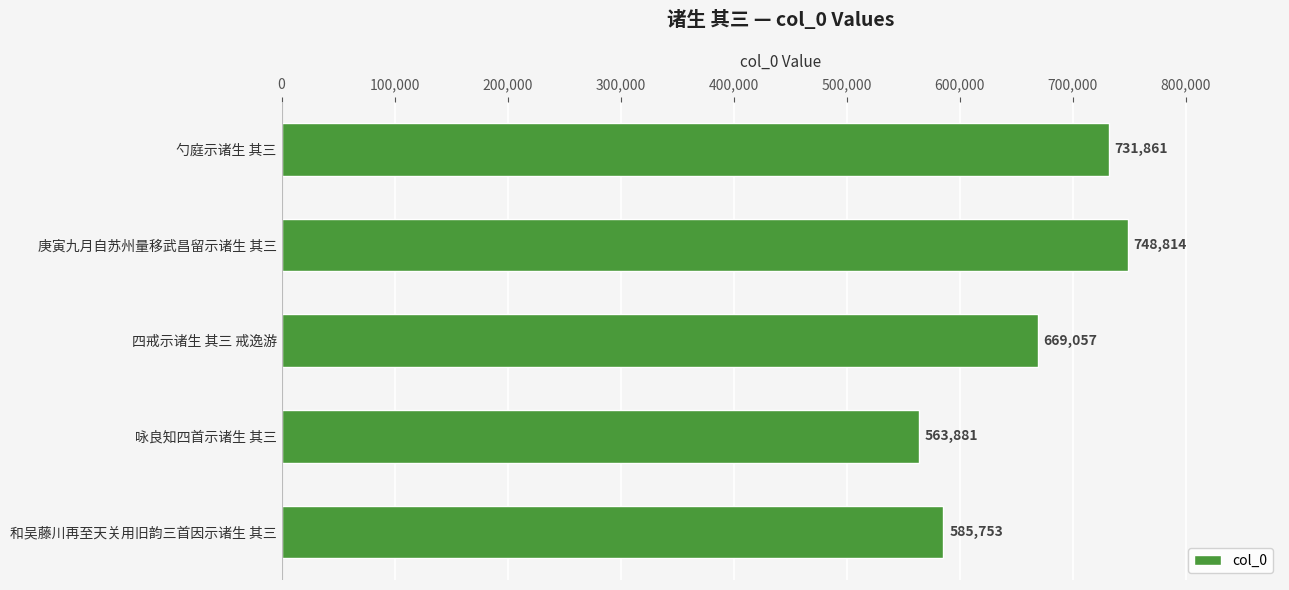

Is it true that the value at 咏良知四首示诸生 其三 is 957813?

False